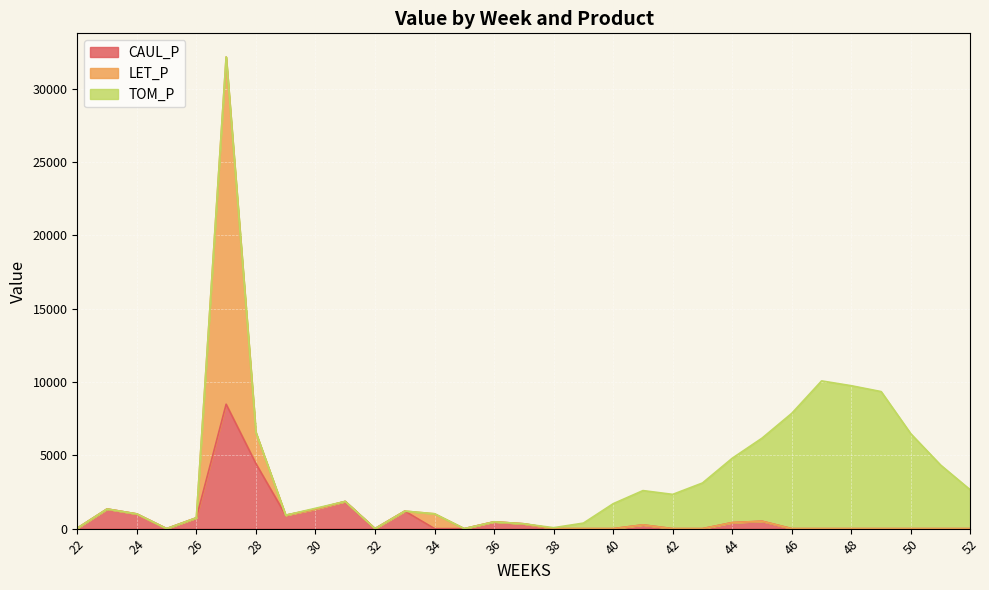

True or false: LET_P has a value of -9955.7 at 31.

False